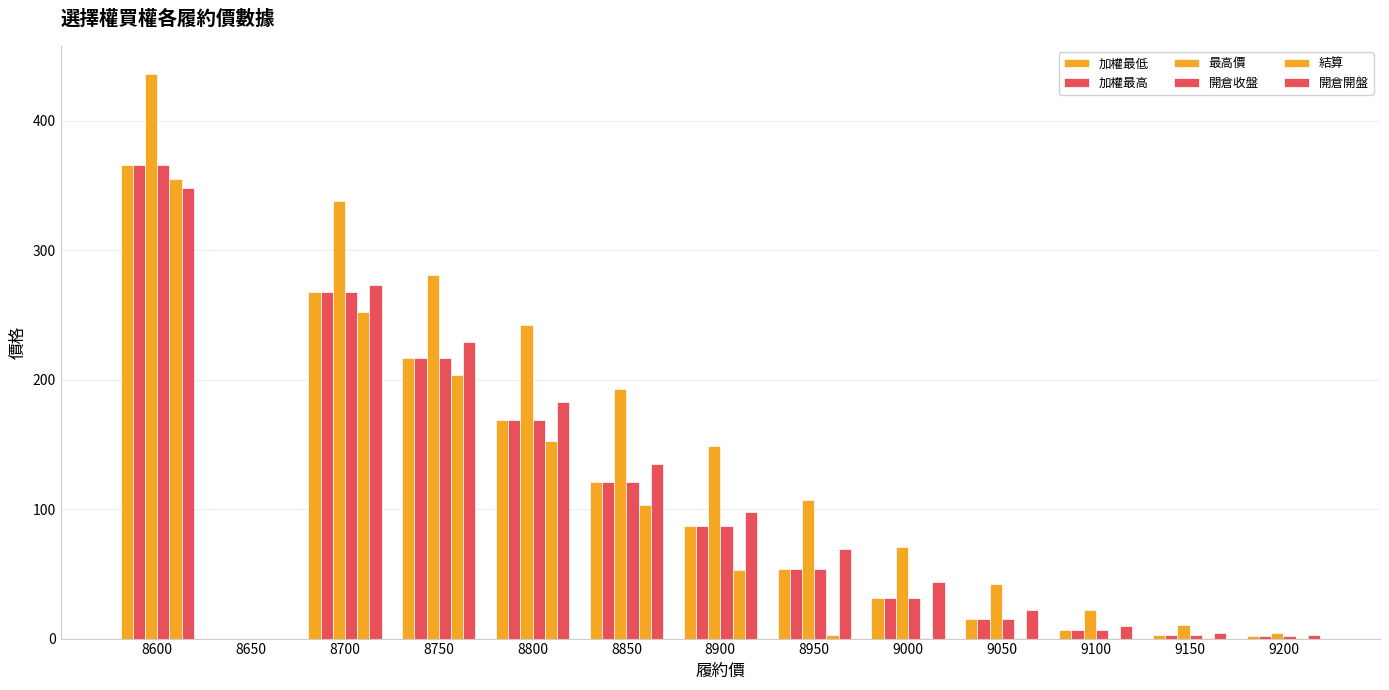

Are the bars horizontal?

No